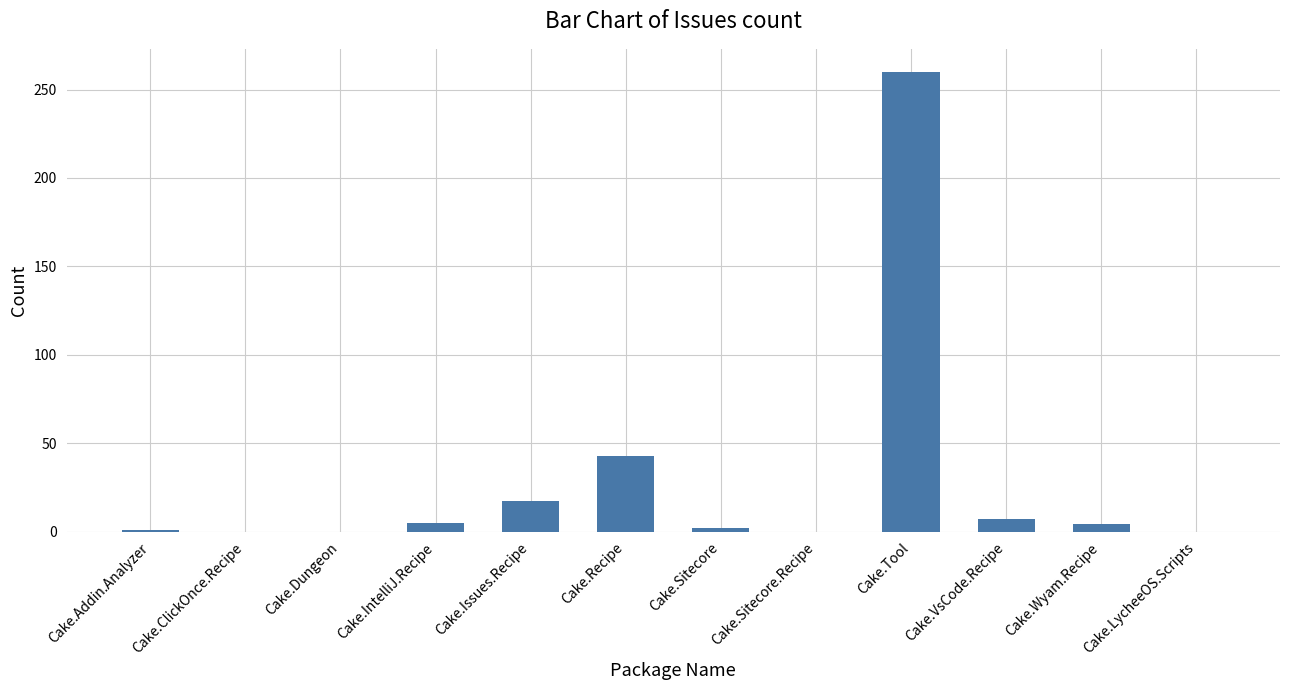

Which has a higher value, Cake.VsCode.Recipe or Cake.Tool?

Cake.Tool